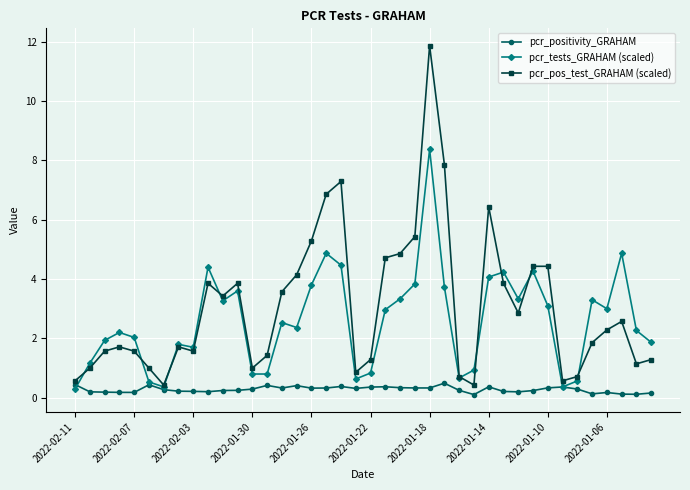

Which series has the largest range (max minus min)?

pcr_pos_test_GRAHAM (scaled)